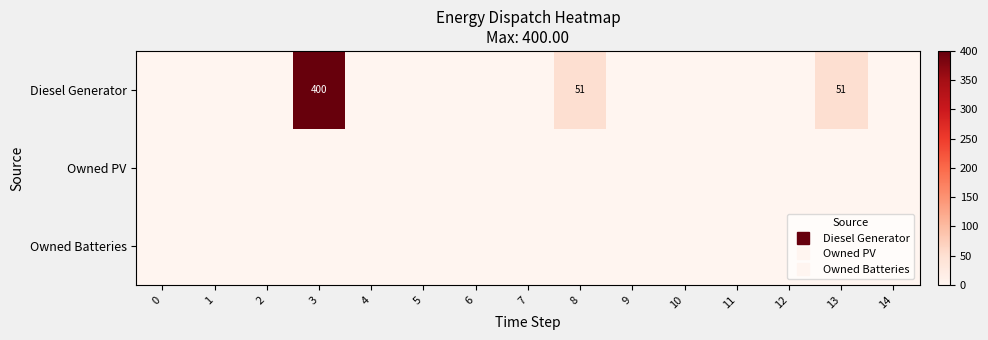

How many categories are shown in the chart?

15